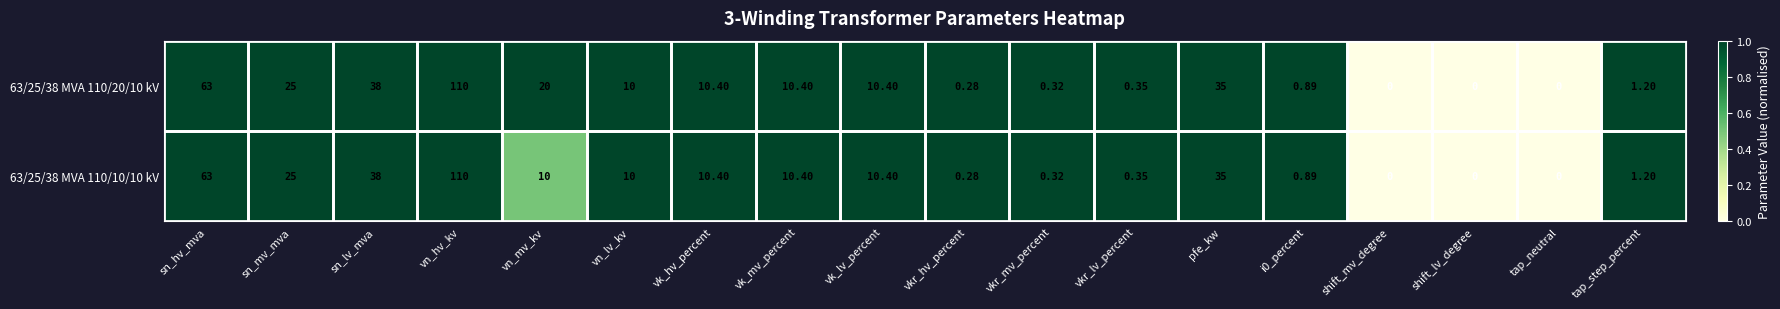

At which label does 63/25/38 MVA 110/20/10 kV first exceed 10?

sn_hv_mva